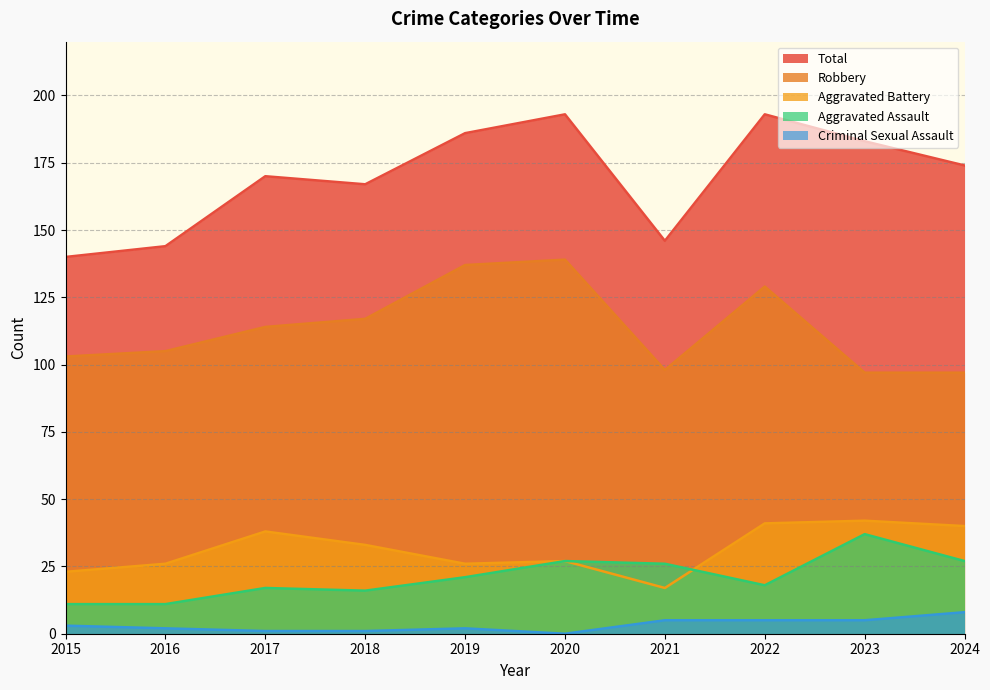

Reading right to left, what are all the values shown in this chart?

Aggravated Assault: 27	37	18	26	27	21	16	17	11	11
Aggravated Battery: 40	42	41	17	27	26	33	38	26	23
Criminal Sexual Assault: 8	5	5	5	0	2	1	1	2	3
Robbery: 97	97	129	98	139	137	117	114	105	103
Total: 174	183	193	146	193	186	167	170	144	140